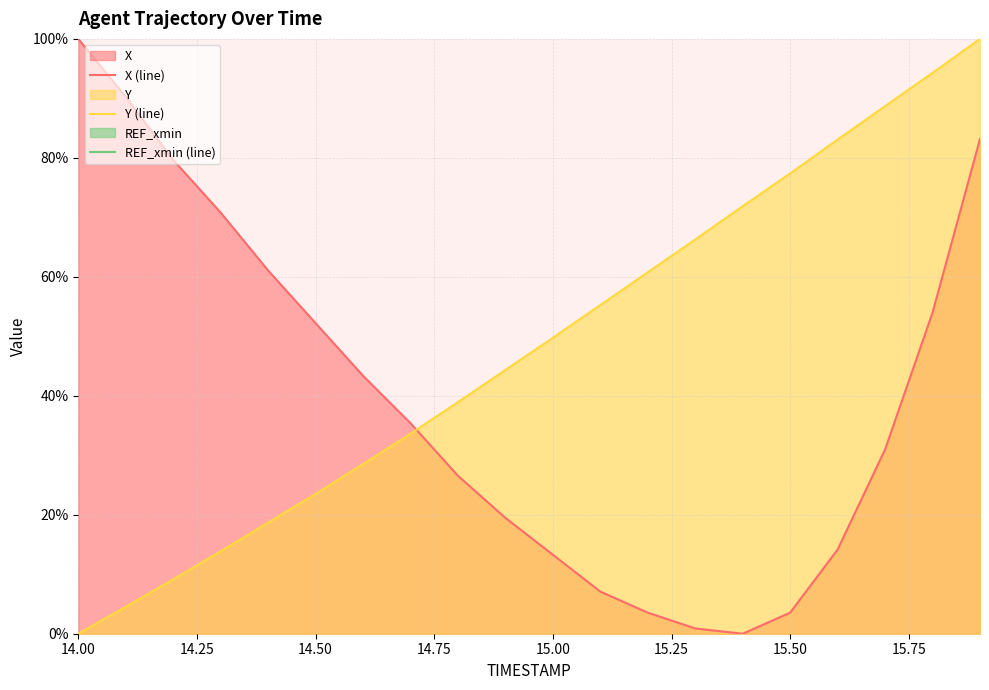

The Y (line) series shows 23.5 at 14.50. True or false?

True